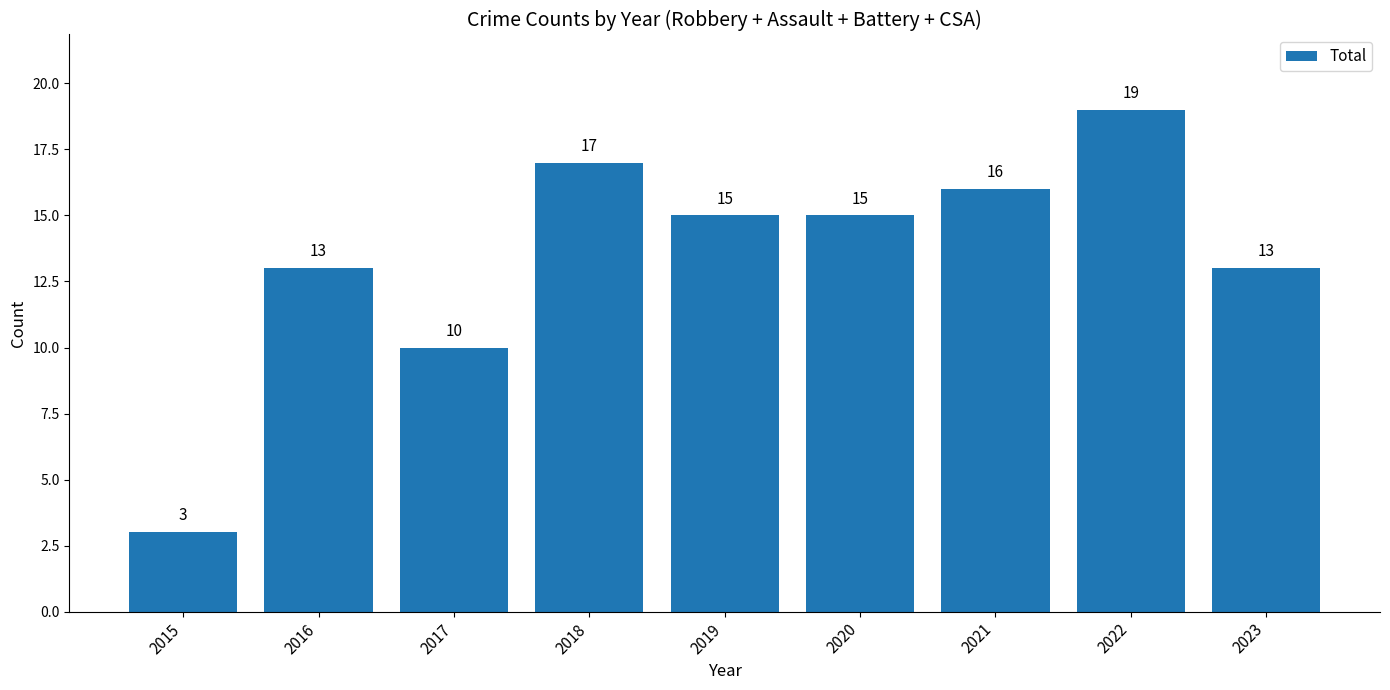

True or false: the data shows 20 at 2020.

False